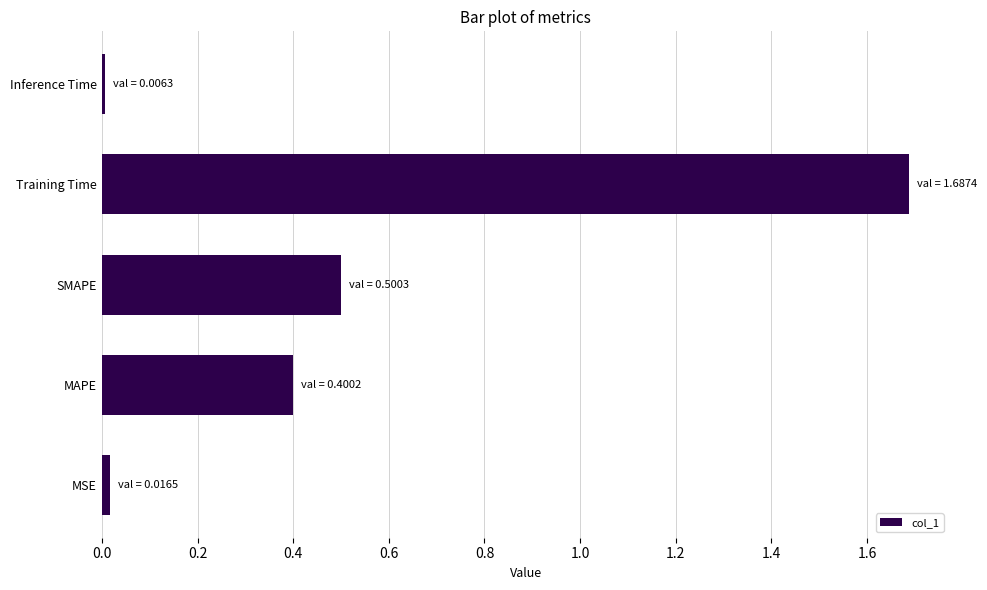

How many categories are shown in the chart?

5